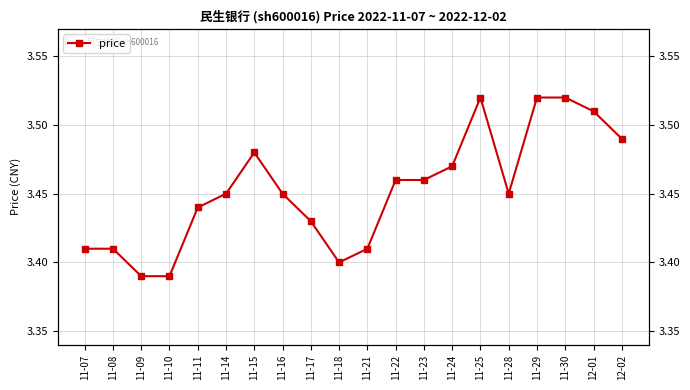

Count the number of categories in the chart.

20